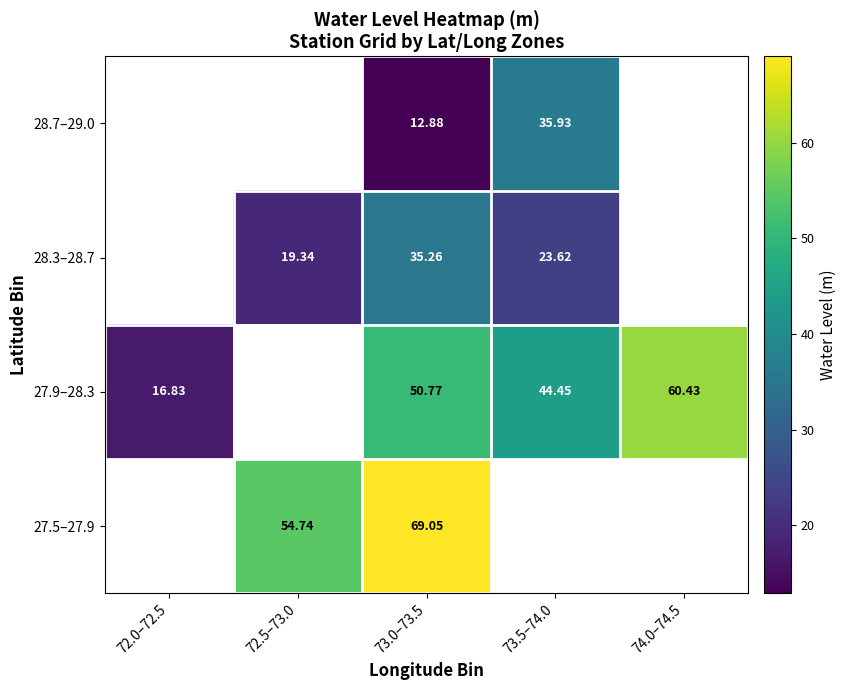

Is it true that 28.3–28.7 equals 15.2 at 73.0–73.5?

False